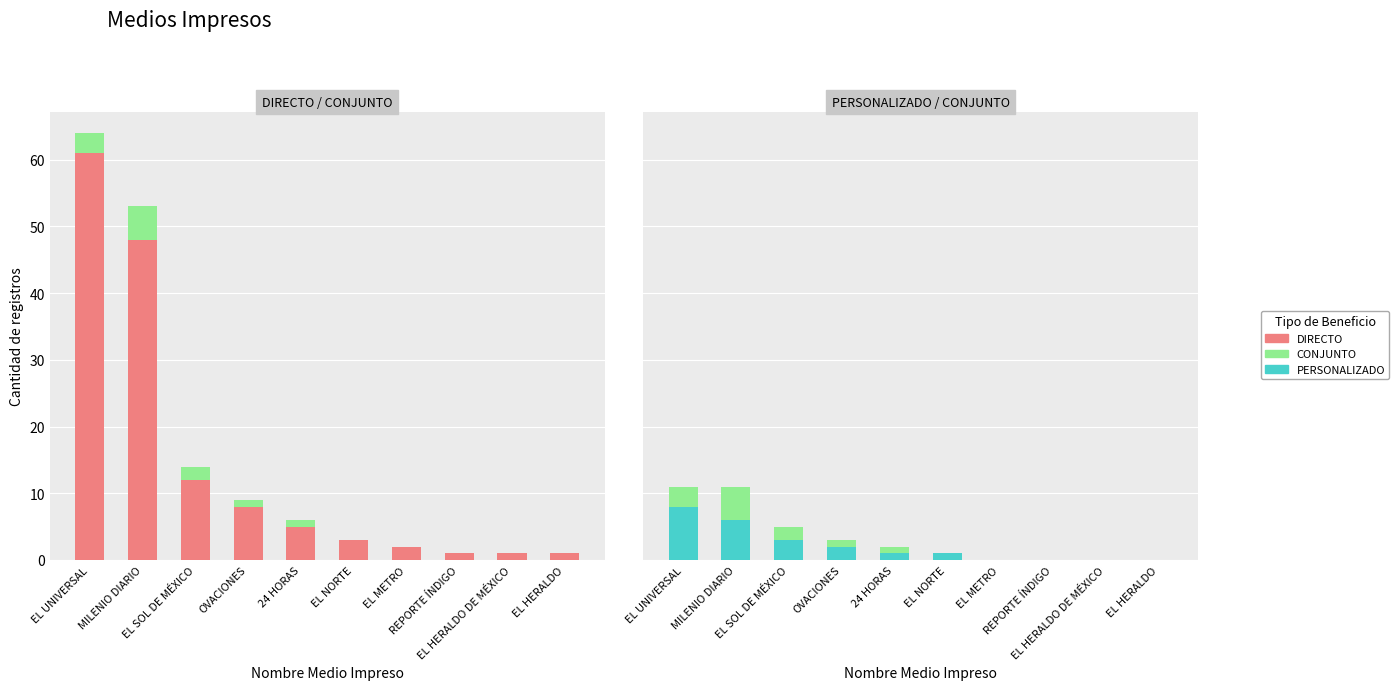

What is the label of the 7th bar from the right?

OVACIONES